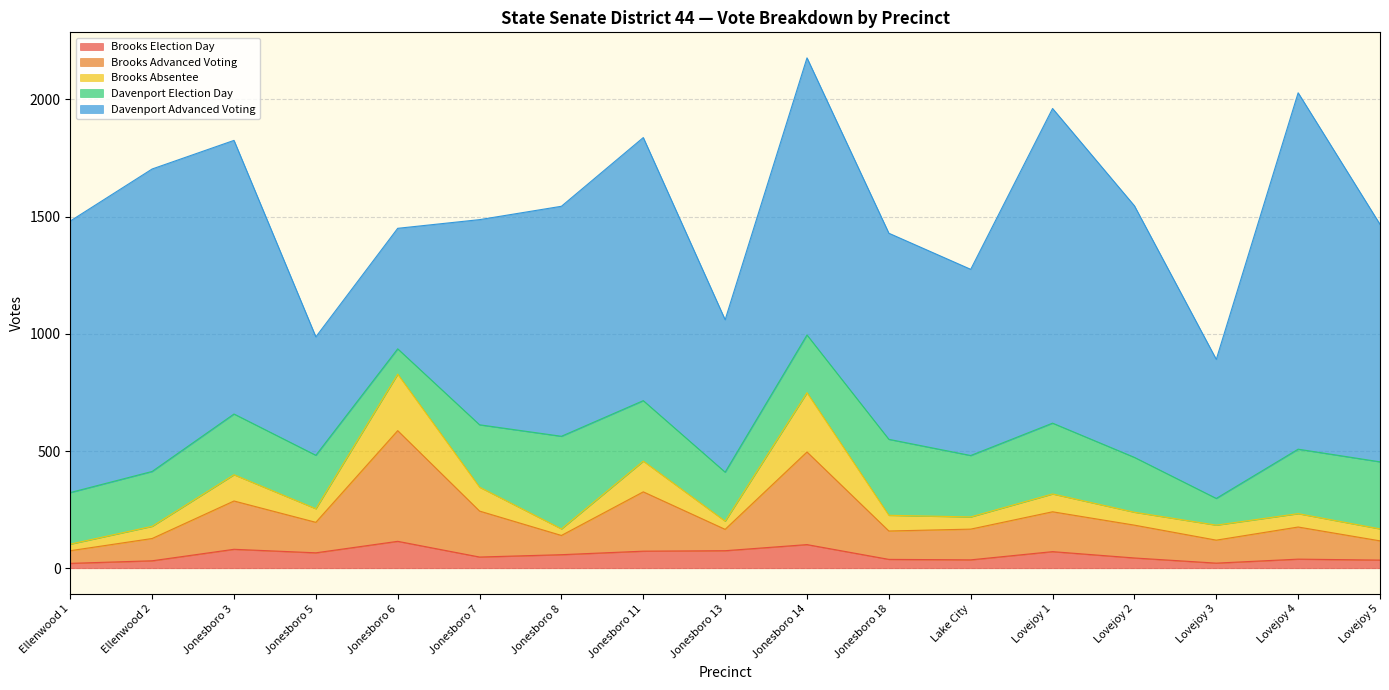

How many values in the Davenport Advanced Voting series exceed 1013?

8